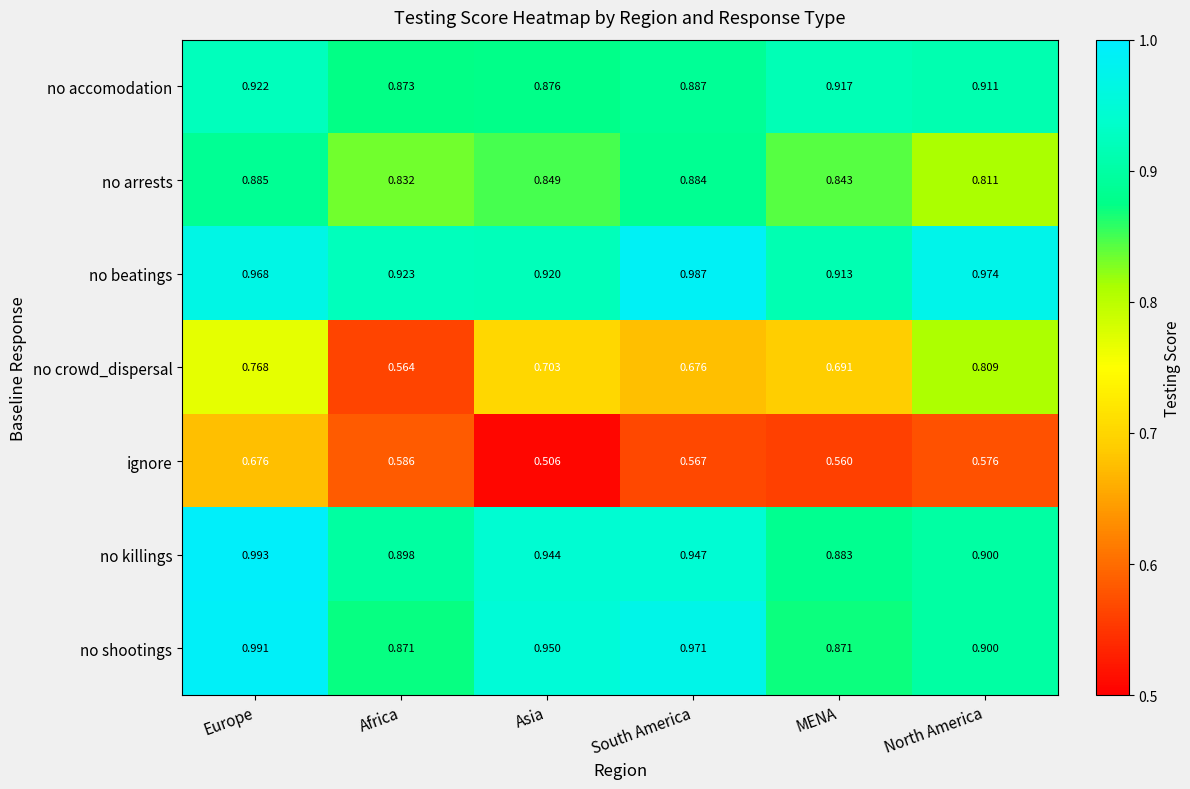

Is the value of no crowd_dispersal at MENA greater than the value of no beatings at Asia?

No